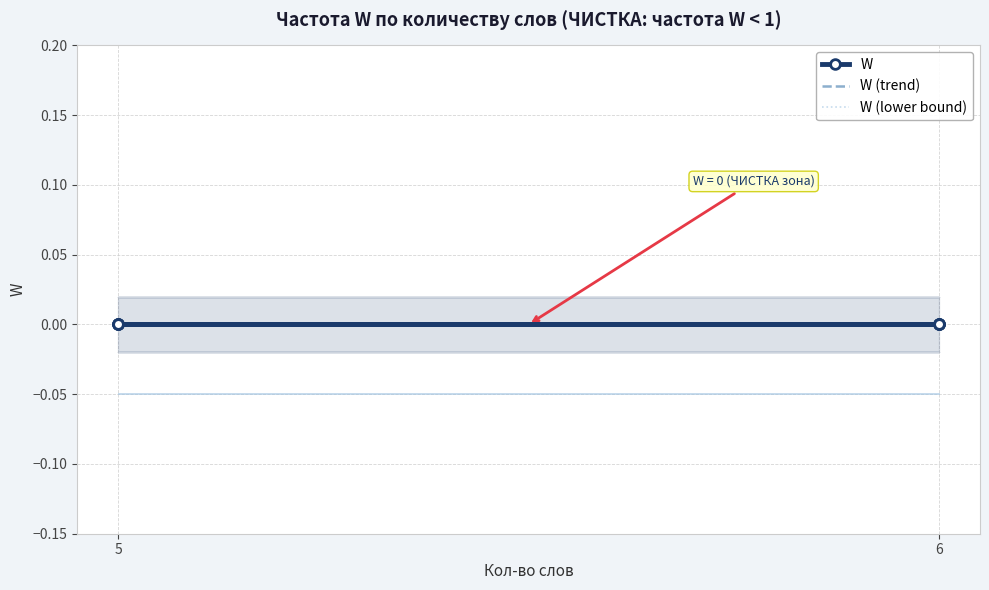

True or false: W and W (lower bound) intersect in this chart.

False